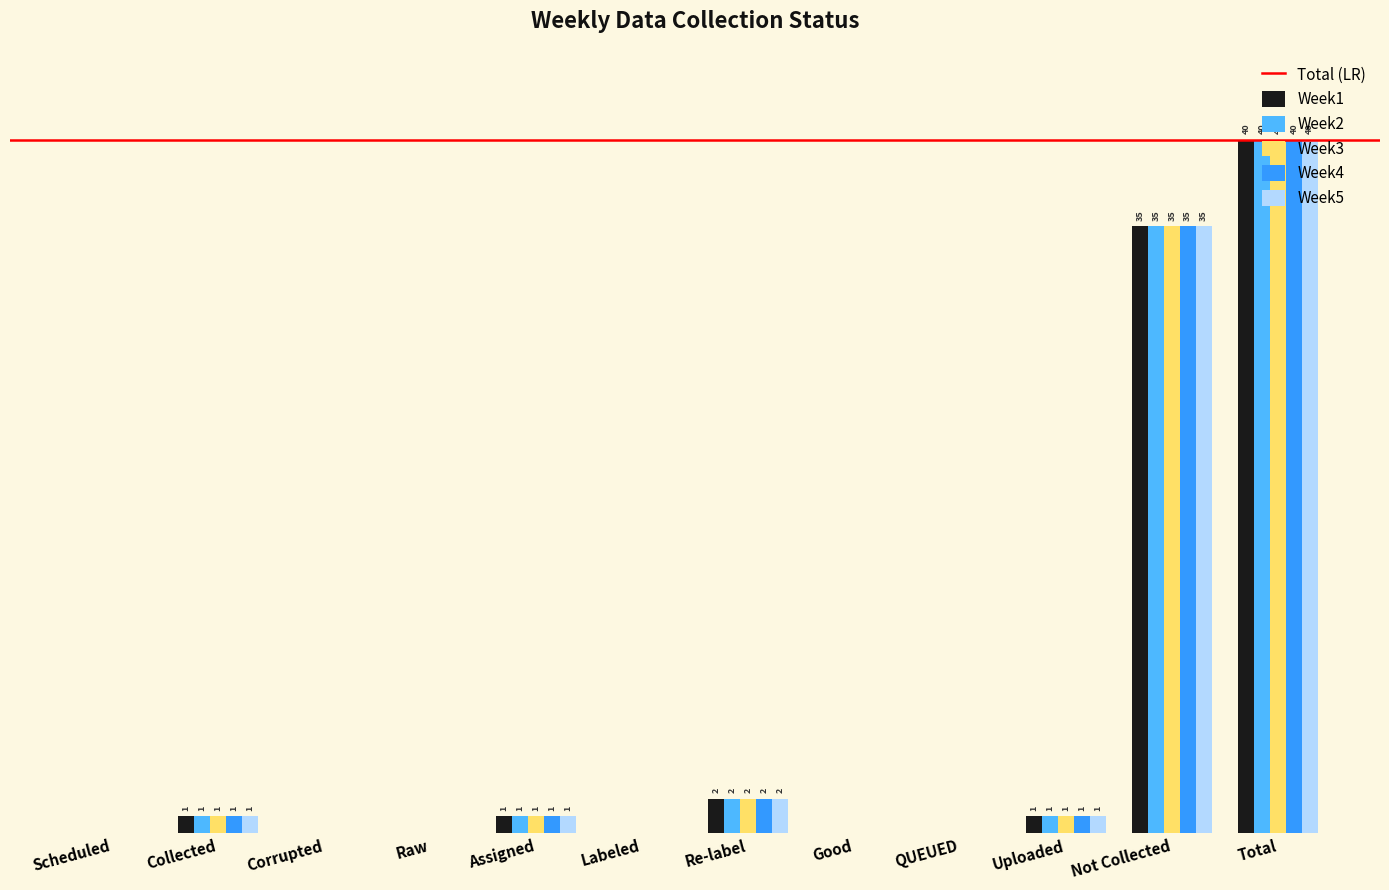

At which category is the sum across all series the highest?

Total